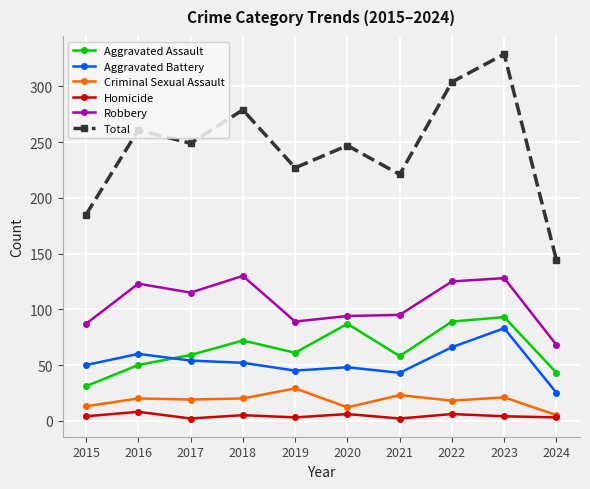

Does the chart display data point markers on the line(s)?

Yes